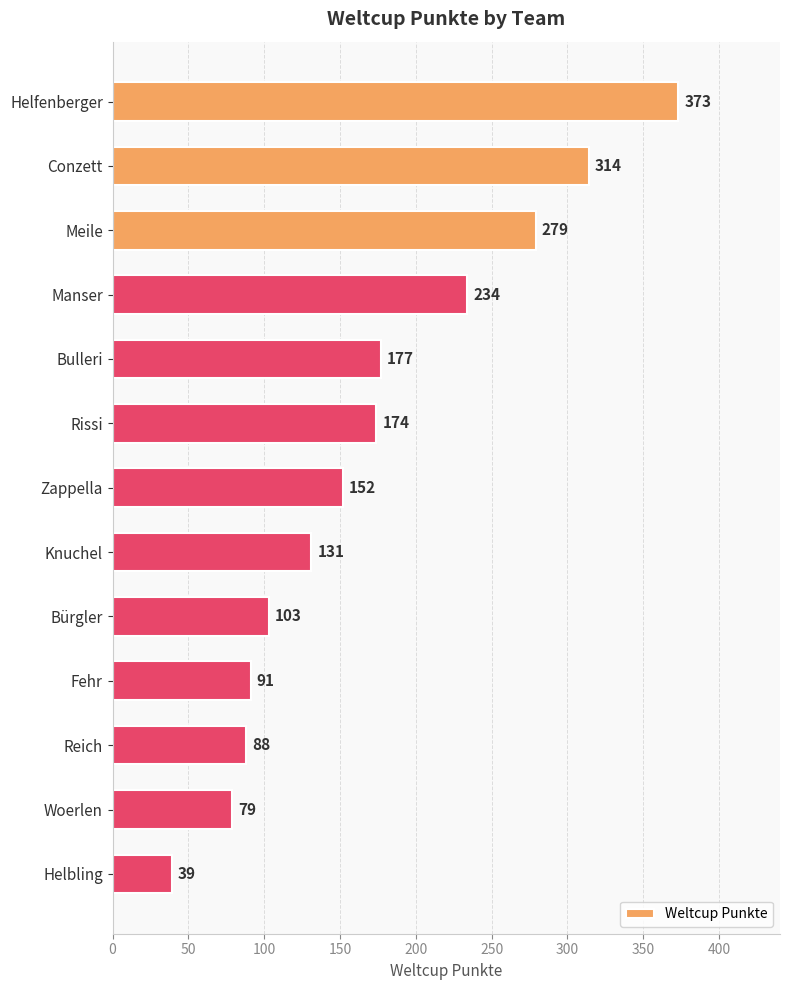

Reading right to left, list all the values displayed in this chart.

12=39	11=79	10=88	450=91	400=103	350=131	300=152	250=174	200=177	150=234	100=279	50=314	0=373